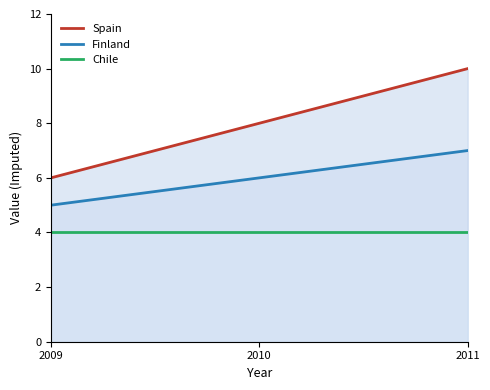

Count the Finland values in the range 5 to 7.

3